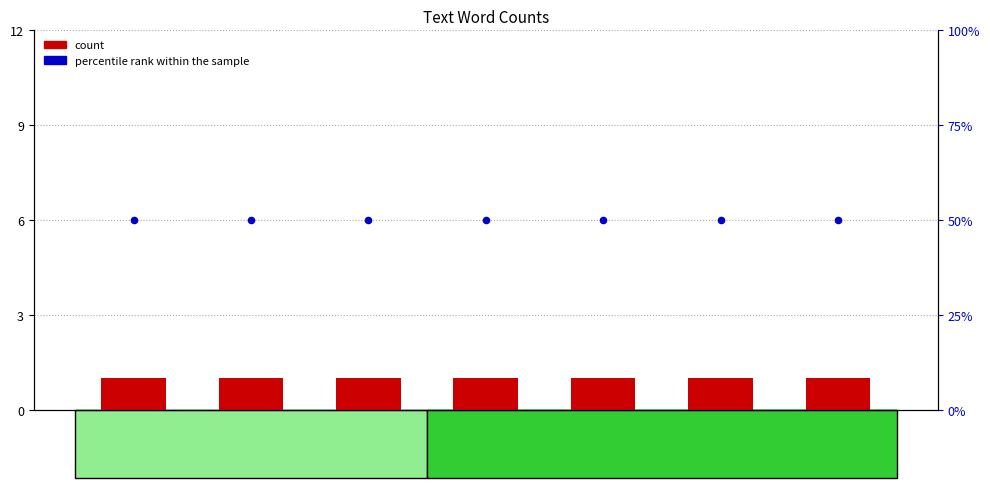

Is the value of percentile rank within the sample at draft greater than the value of count at pot?

Yes